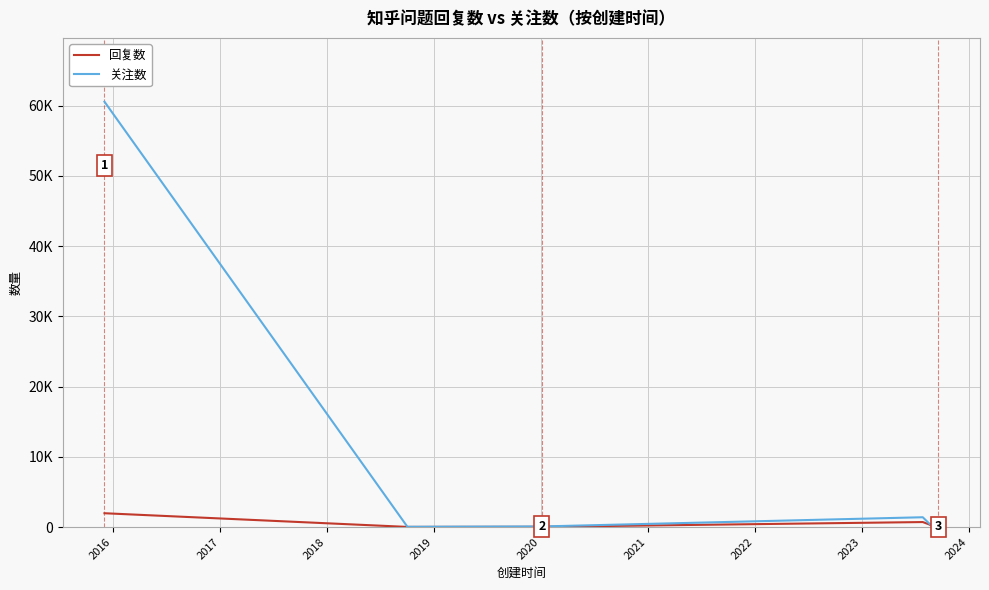

The 关注数 series shows 395 at 24. True or false?

False